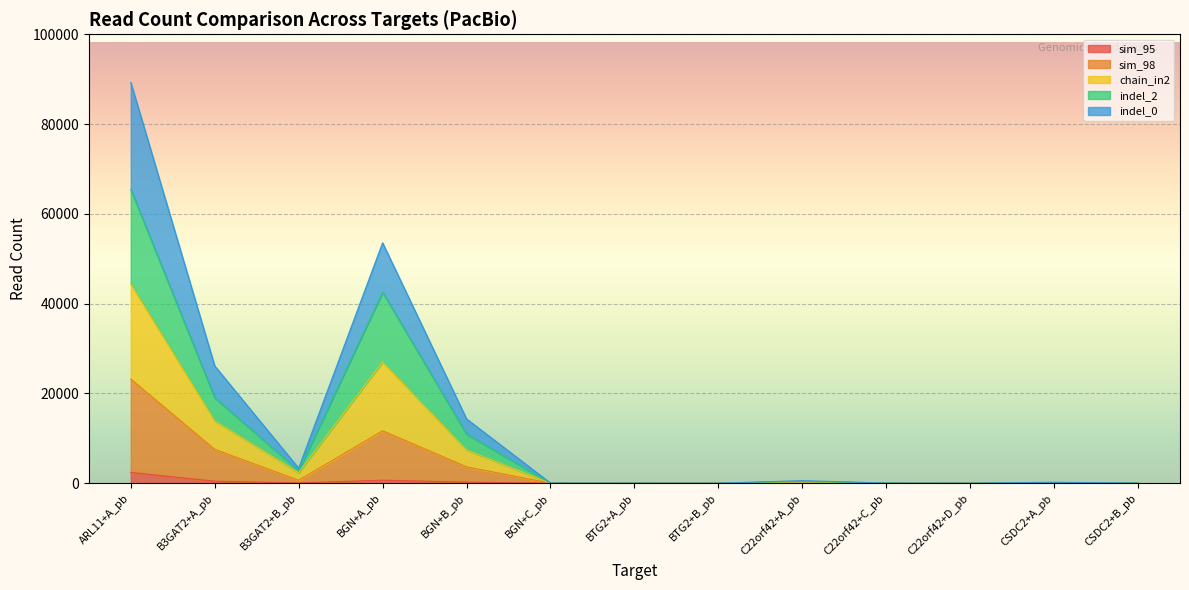

True or false: chain_in2 has a value of -24615 at BTG2+B_pb.

False